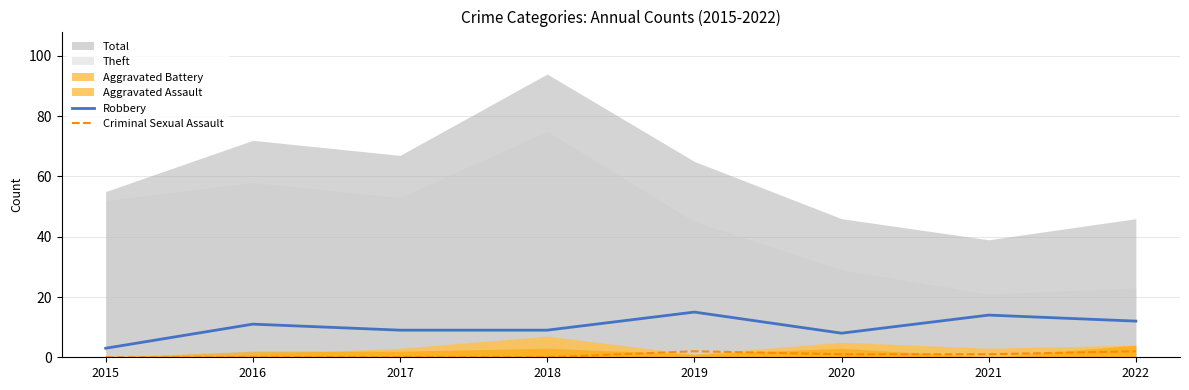

The value of Robbery at 2018 is 16. True or false?

False